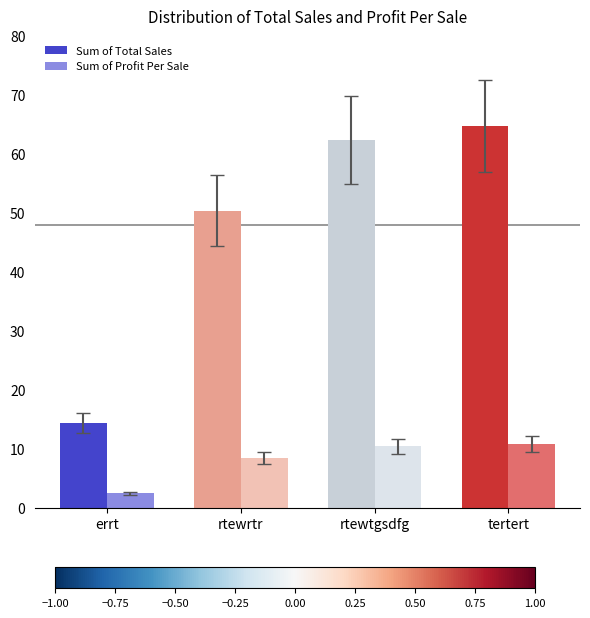

What position from the left is tertert?

4